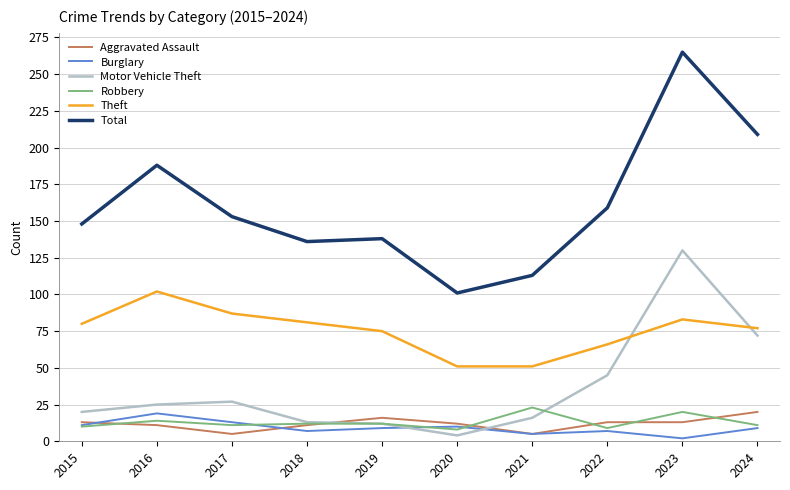

True or false: Aggravated Assault and Motor Vehicle Theft intersect in this chart.

True